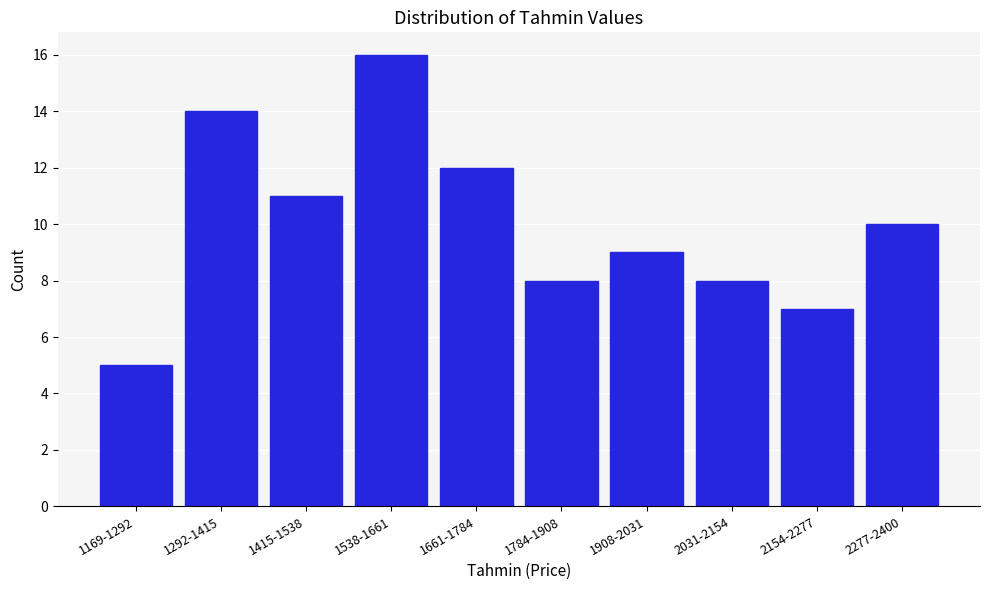

Reading left to right, transcribe all the data shown in this chart.

1169-1292=5	1292-1415=14	1415-1538=11	1538-1661=16	1661-1784=12	1784-1908=8	1908-2031=9	2031-2154=8	2154-2277=7	2277-2400=10